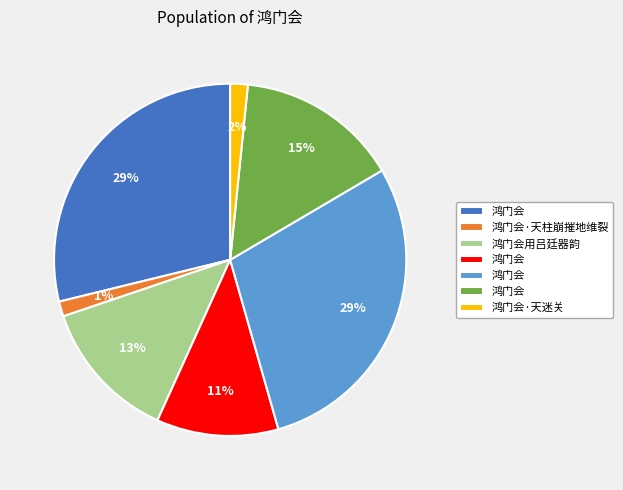

Is there any slice that represents more than half of the pie?

No